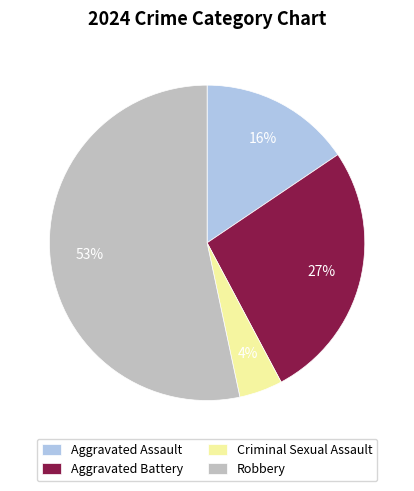

Do Criminal Sexual Assault and Aggravated Battery together represent more than half of the pie?

No